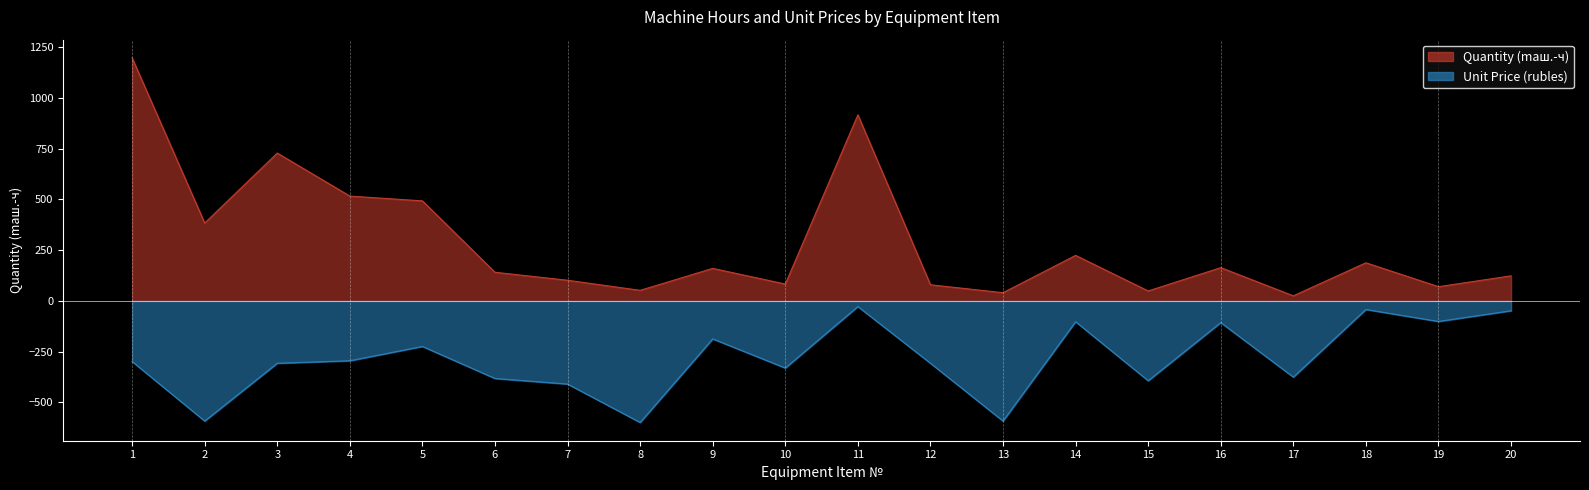

True or false: Quantity (col_4) has more than 2 points higher than both neighbors.

True